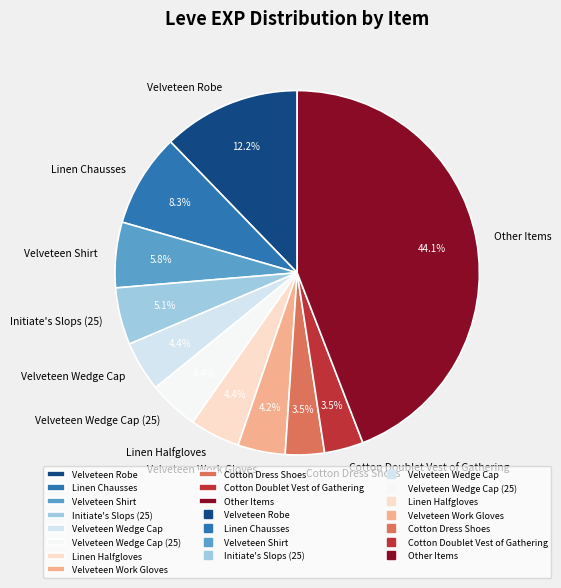

What percentage do Linen Halfgloves and Initiate's Slops (25) together represent?

9.5%